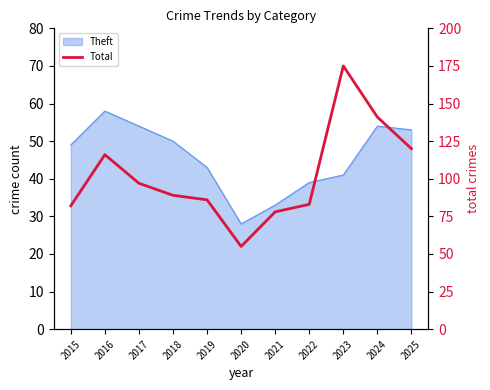

How many points are higher than both their immediate neighbors (excluding endpoints)?

2